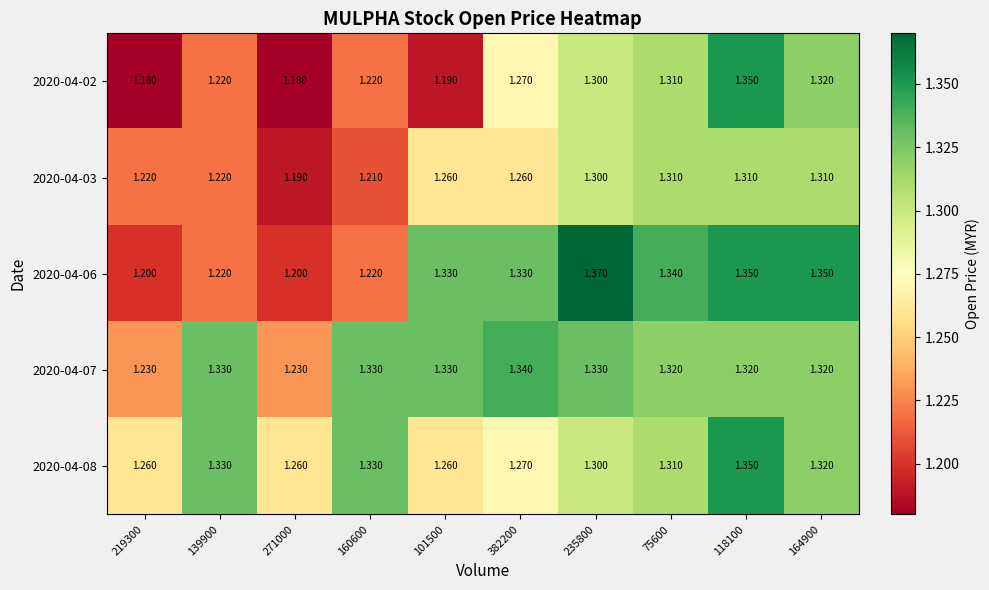

Is the value of 2020-04-06 at 235800 greater than the value of 2020-04-03 at 235800?

Yes